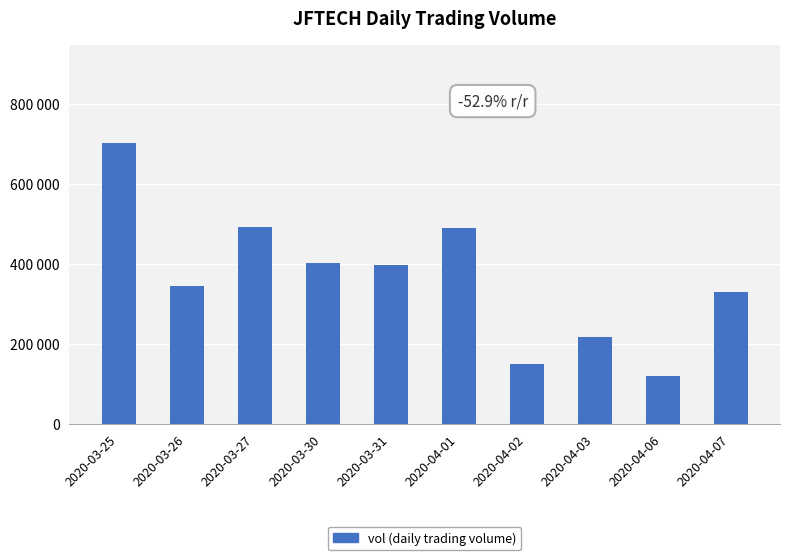

Does the chart contain any negative values?

No